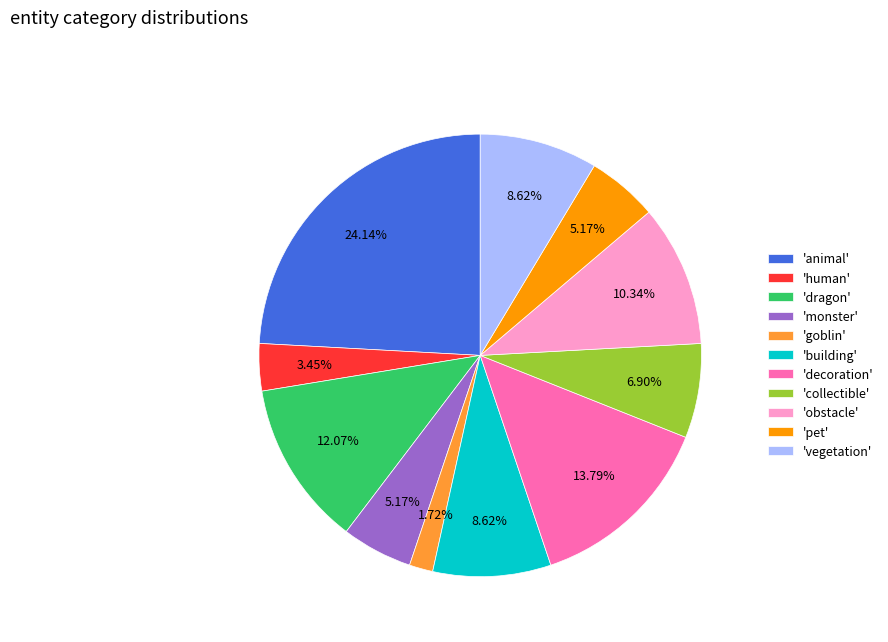

Do 'human' and 'decoration' together represent more than half of the pie?

No